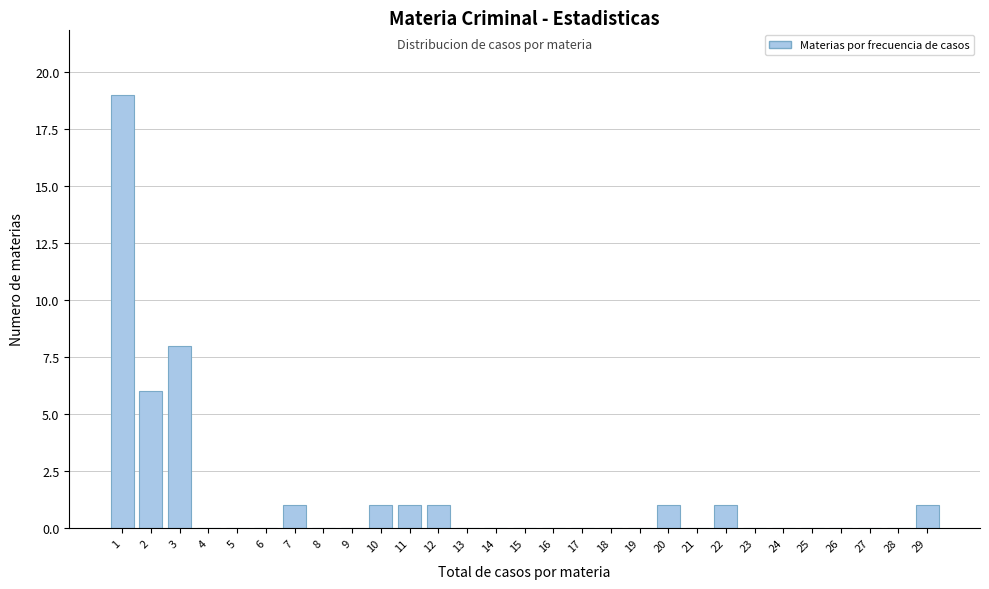

Reading left to right, transcribe all the data shown in this chart.

1=19	2=6	3=8	4=0	5=0	6=0	7=1	8=0	9=0	10=1	11=1	12=1	13=0	14=0	15=0	16=0	17=0	18=0	19=0	20=1	21=0	22=1	23=0	24=0	25=0	26=0	27=0	28=0	29=1